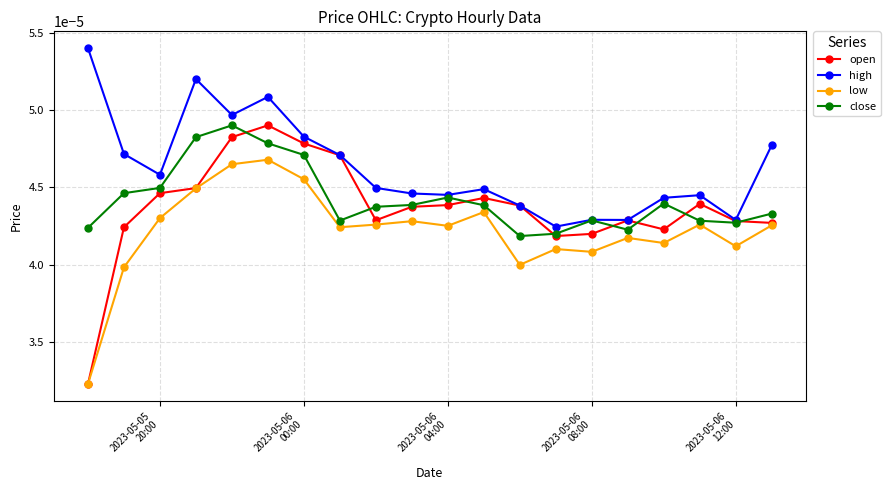

True or false: close has more than 2 interior local peaks.

True